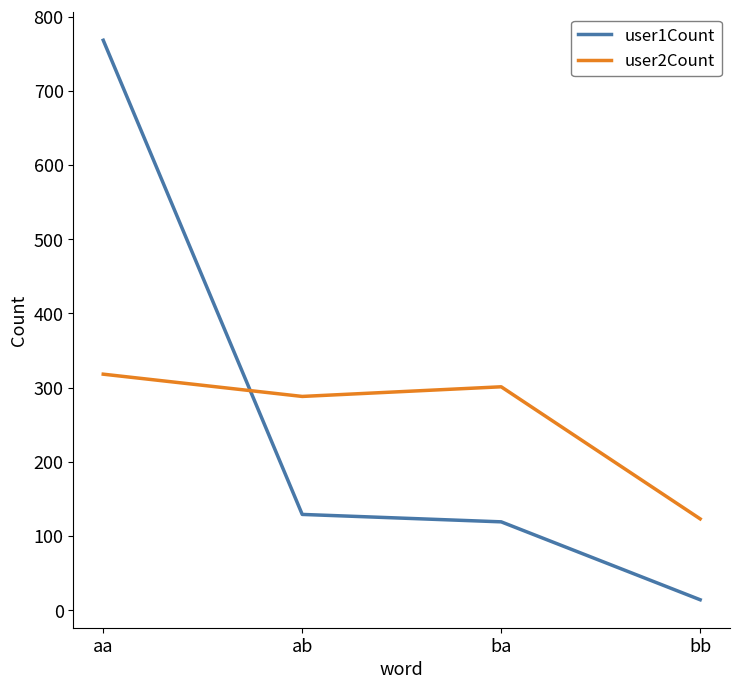

What is the difference between the user2Count values at bb and ab?

165